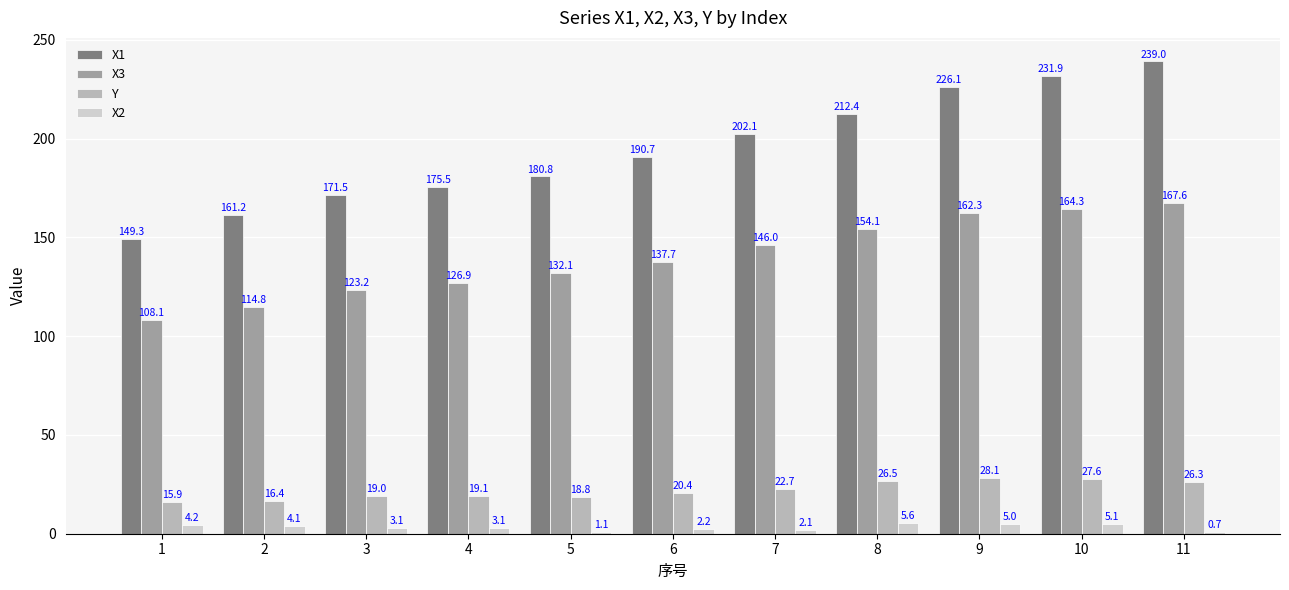

Which series changed the most between 6 and 11?

X1